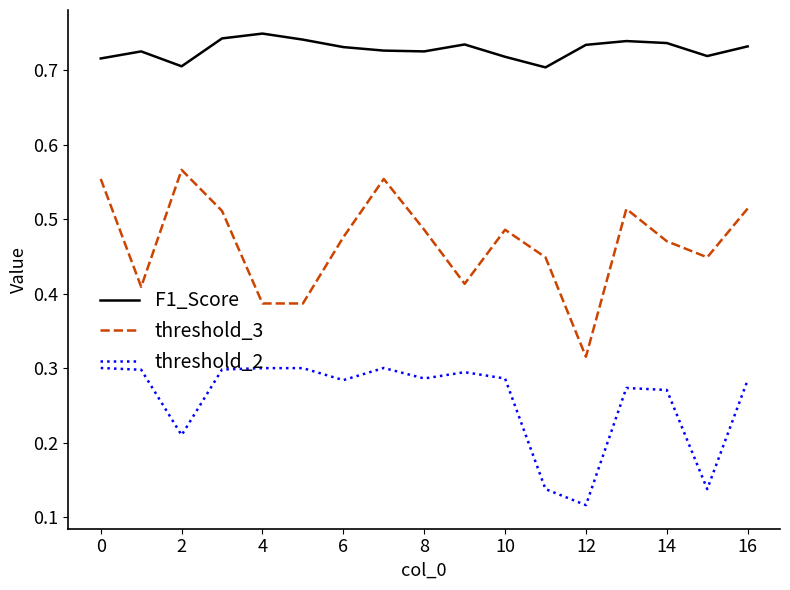

Which series has the largest range (max minus min)?

threshold_3